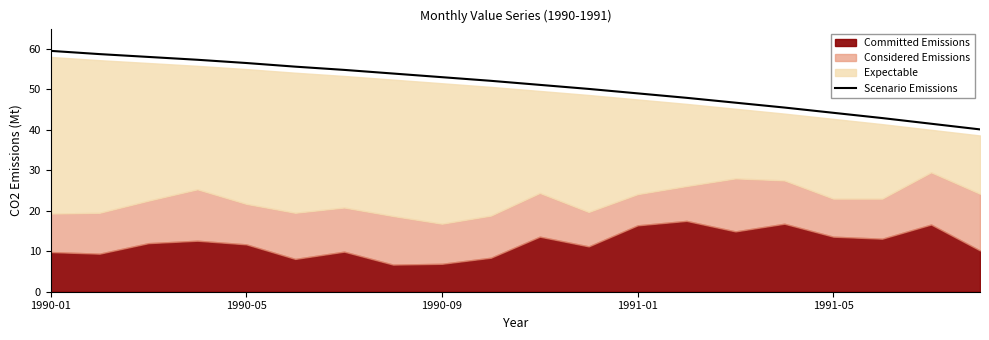

What is the maximum value for Scenario Emissions?

59.5